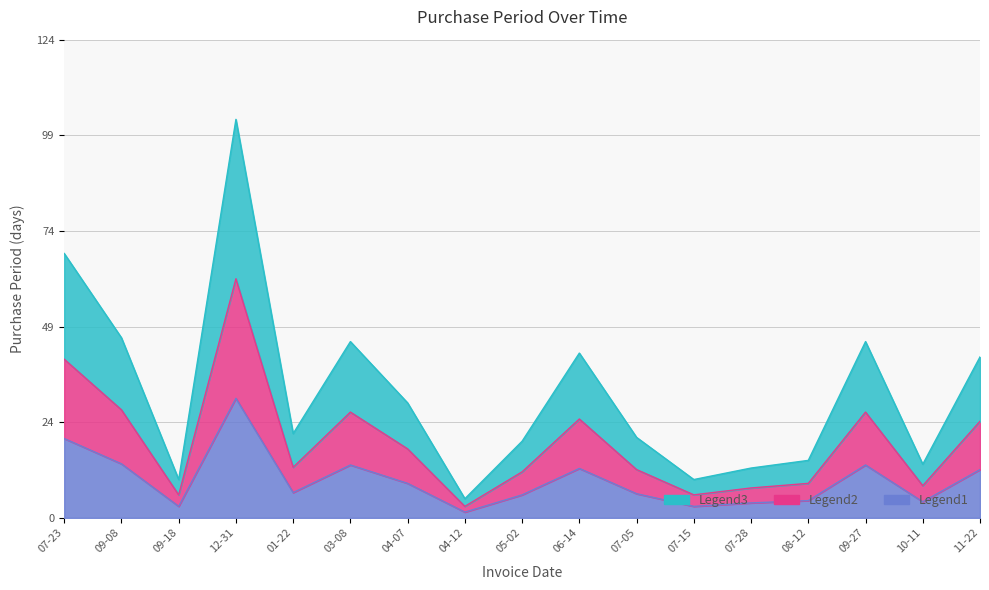

What is the difference between the maximum and minimum values?

99